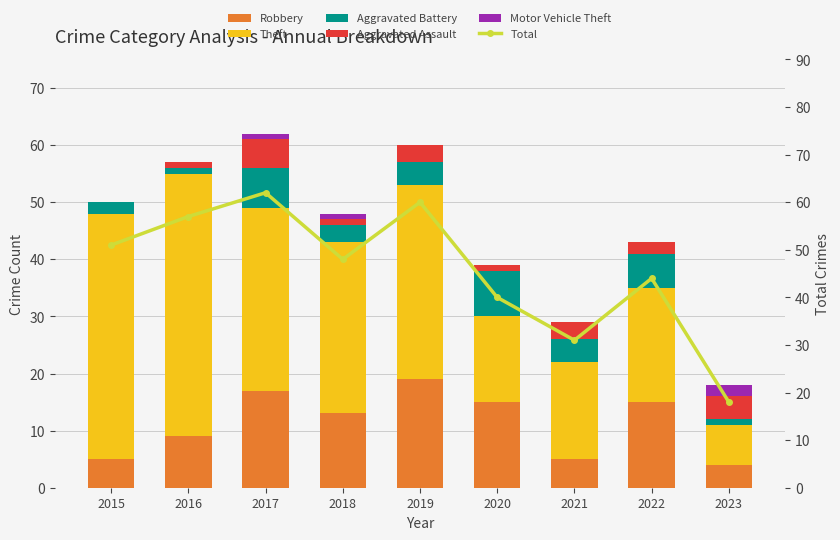

Between 2019 and 2020, which series saw the biggest shift?

Total